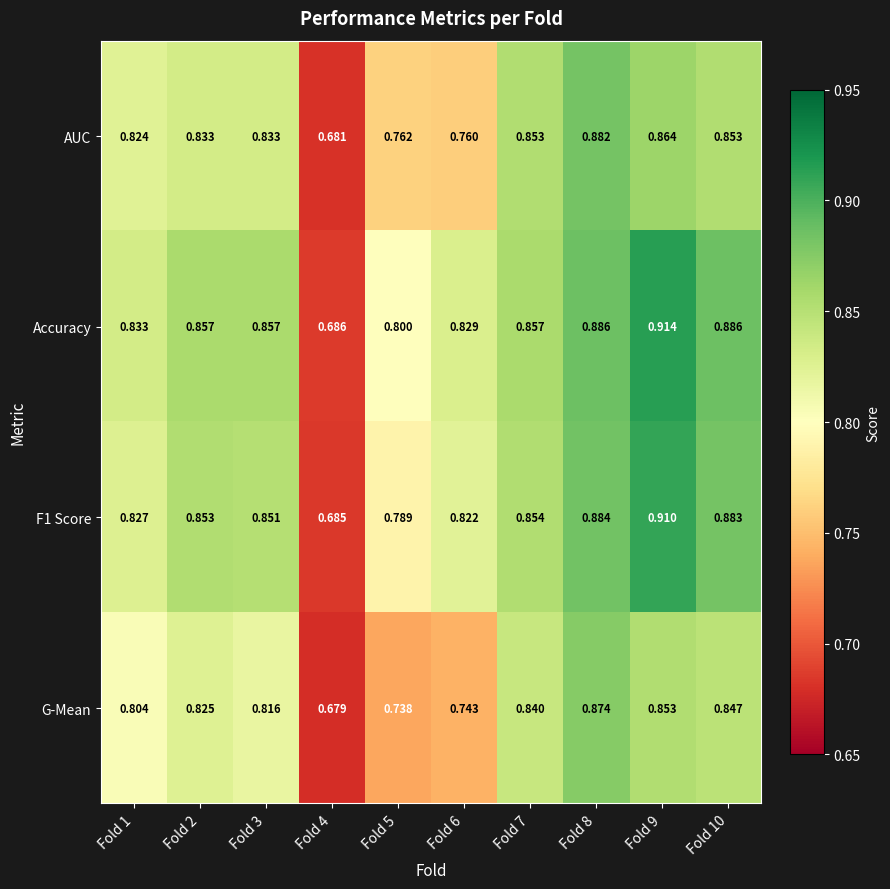

Which series has the largest range (max minus min)?

Accuracy